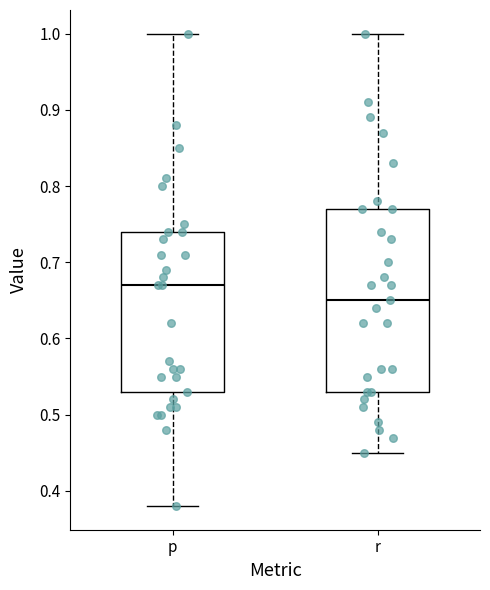

Where does the lower whisker of the box for r end on the y-axis? The values are not printed on the chart, so give them approximately, as read against the axis.

0.45